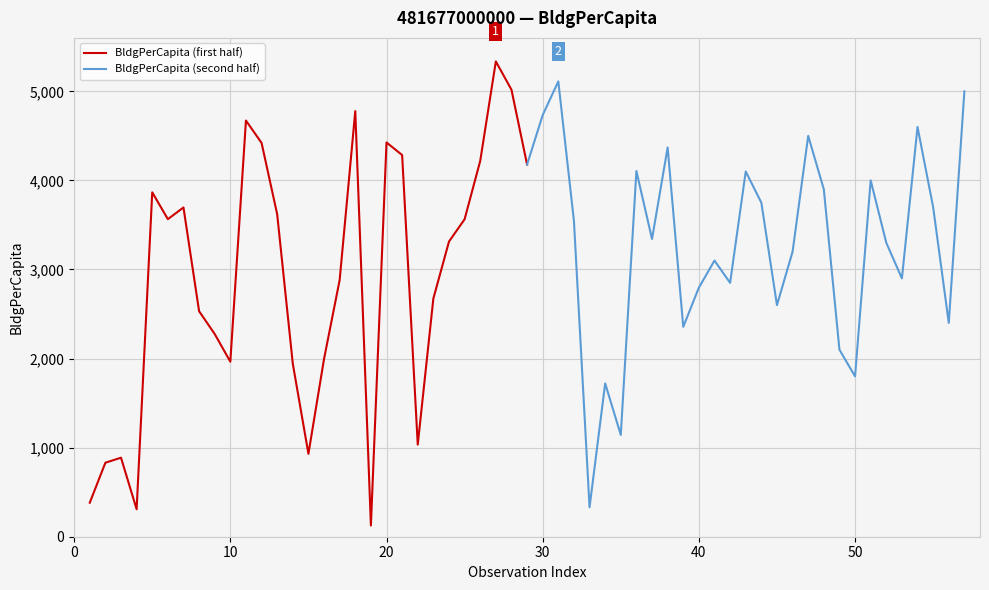

What is the lowest value of the BldgPerCapita (first half) series?

126.0